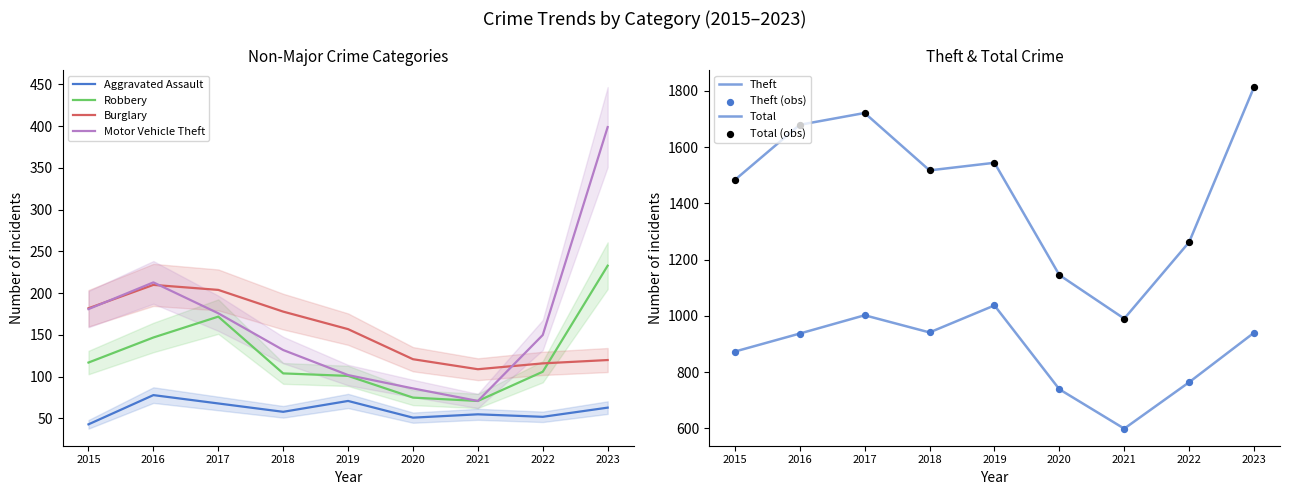

What is the total value across all series at 2016?

3264